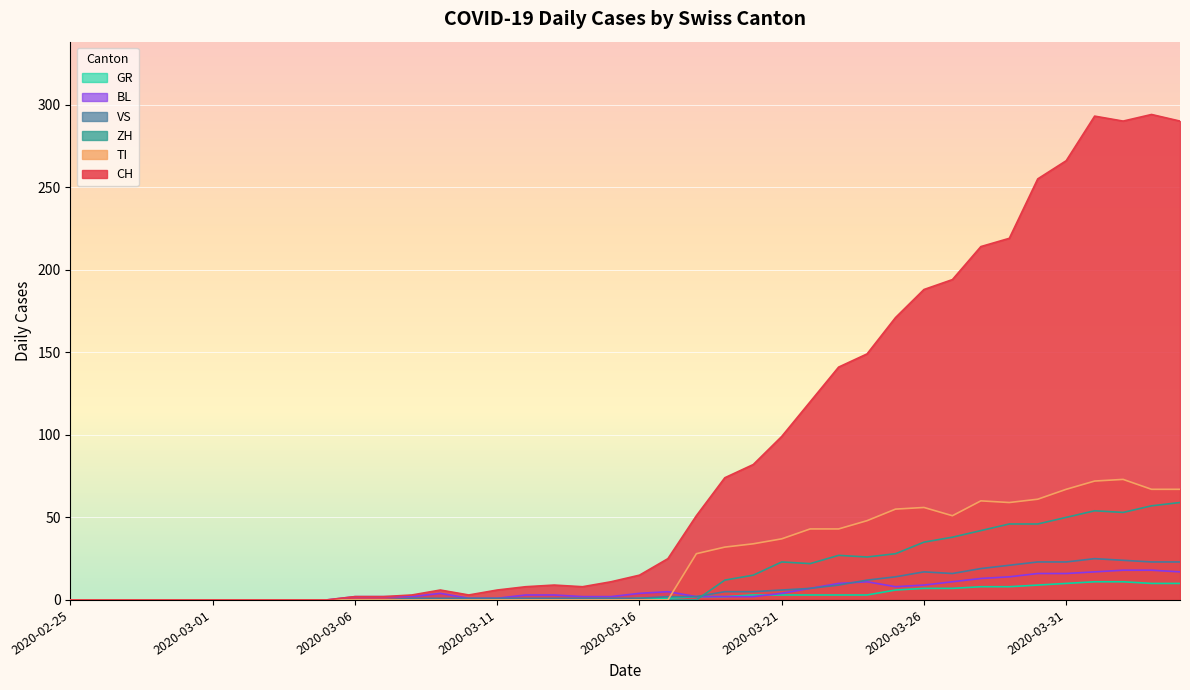

List the labels in order of BL value, smallest first.

2020-02-25, 2020-02-26, 2020-02-27, 2020-02-28, 2020-02-29, 2020-03-01, 2020-03-02, 2020-03-03, 2020-03-04, 2020-03-05, 2020-03-10, 2020-03-11, 2020-03-06, 2020-03-07, 2020-03-08, 2020-03-14, 2020-03-15, 2020-03-18, 2020-03-19, 2020-03-20, 2020-03-12, 2020-03-13, 2020-03-09, 2020-03-16, 2020-03-21, 2020-03-17, 2020-03-22, 2020-03-25, 2020-03-26, 2020-03-23, 2020-03-24, 2020-03-27, 2020-03-28, 2020-03-29, 2020-03-30, 2020-03-31, 2020-04-01, 2020-04-04, 2020-04-02, 2020-04-03